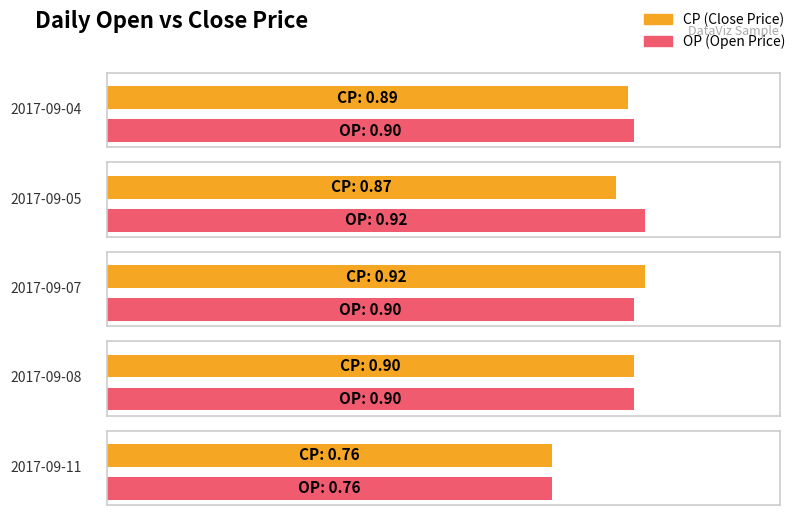

Is it true that OP equals 0.9 at 2017-09-05?

True